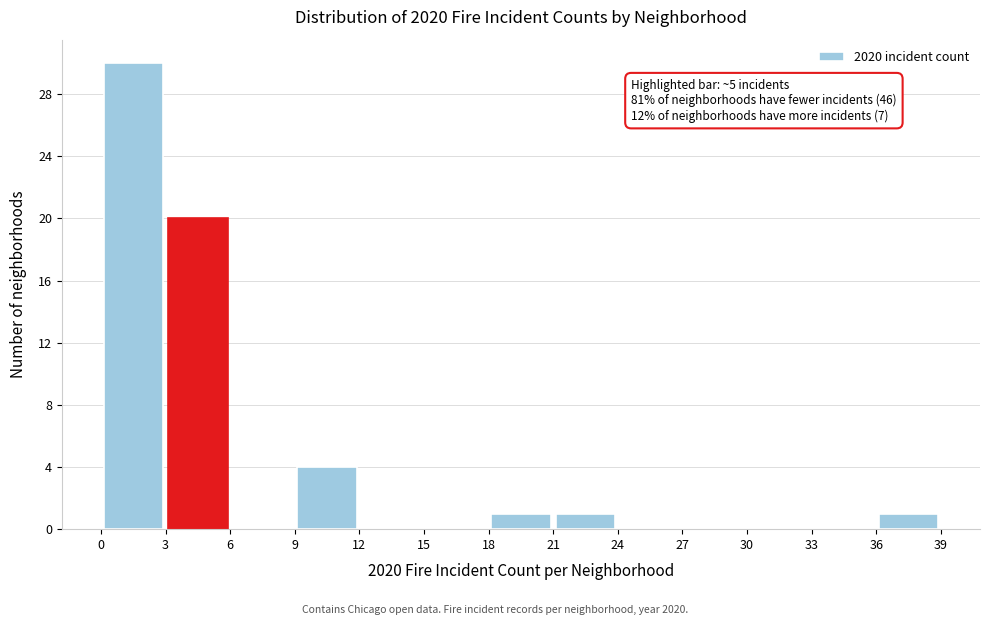

Which range on the x-axis has the tallest bar?

0 to 3